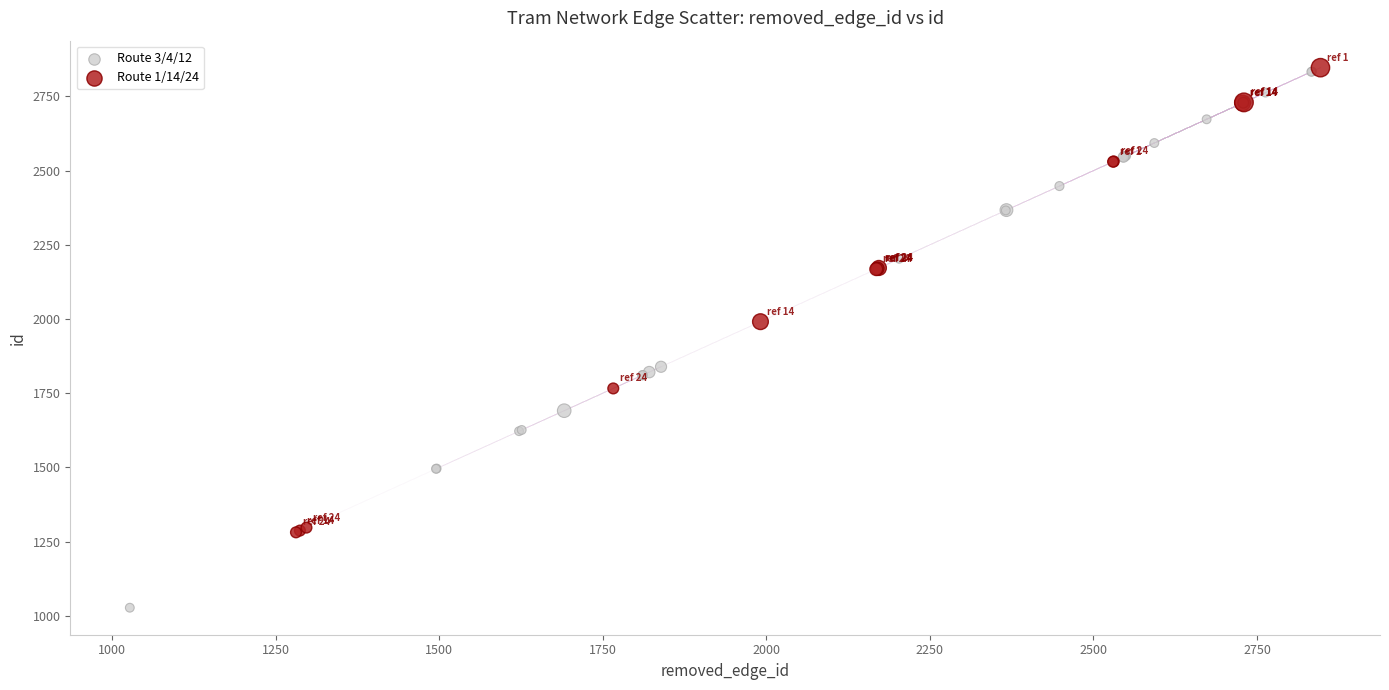

Which series reaches the minimum Y coordinate?

Route 3/4/12